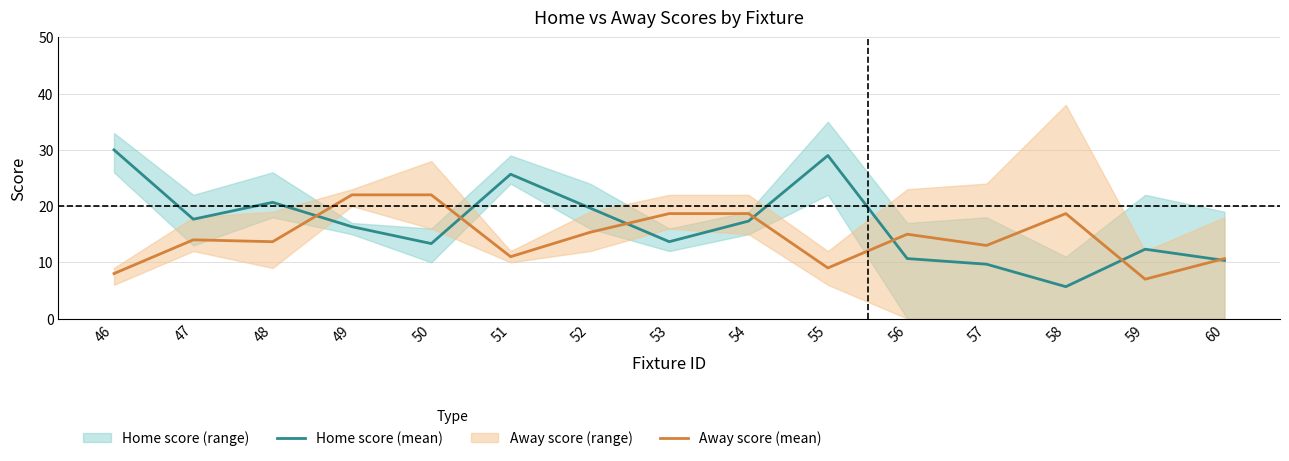

What is the difference between the second highest and second lowest values in the Away score (mean) series?

14.0